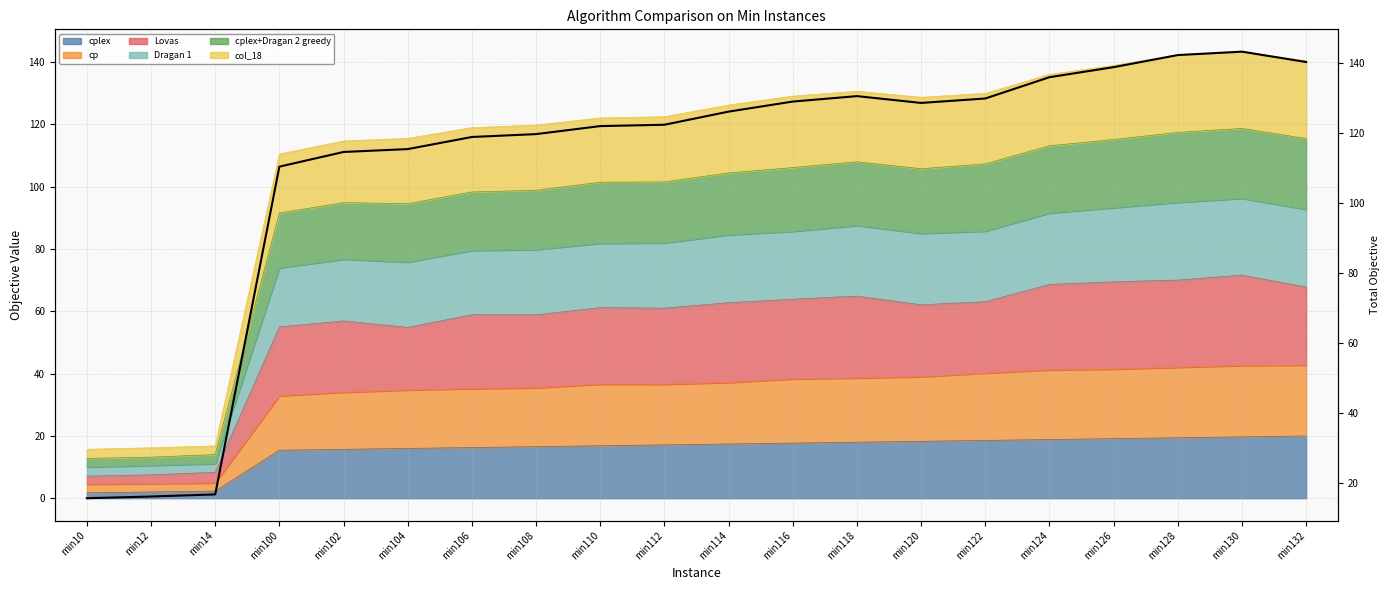

Reading left to right, list all the values displayed in this chart.

15.7	16.2	16.8	110.4	114.6	115.4	118.9	119.7	122.0	122.4	126.1	129.0	130.6	128.6	129.9	136.0	138.8	142.3	143.3	140.3